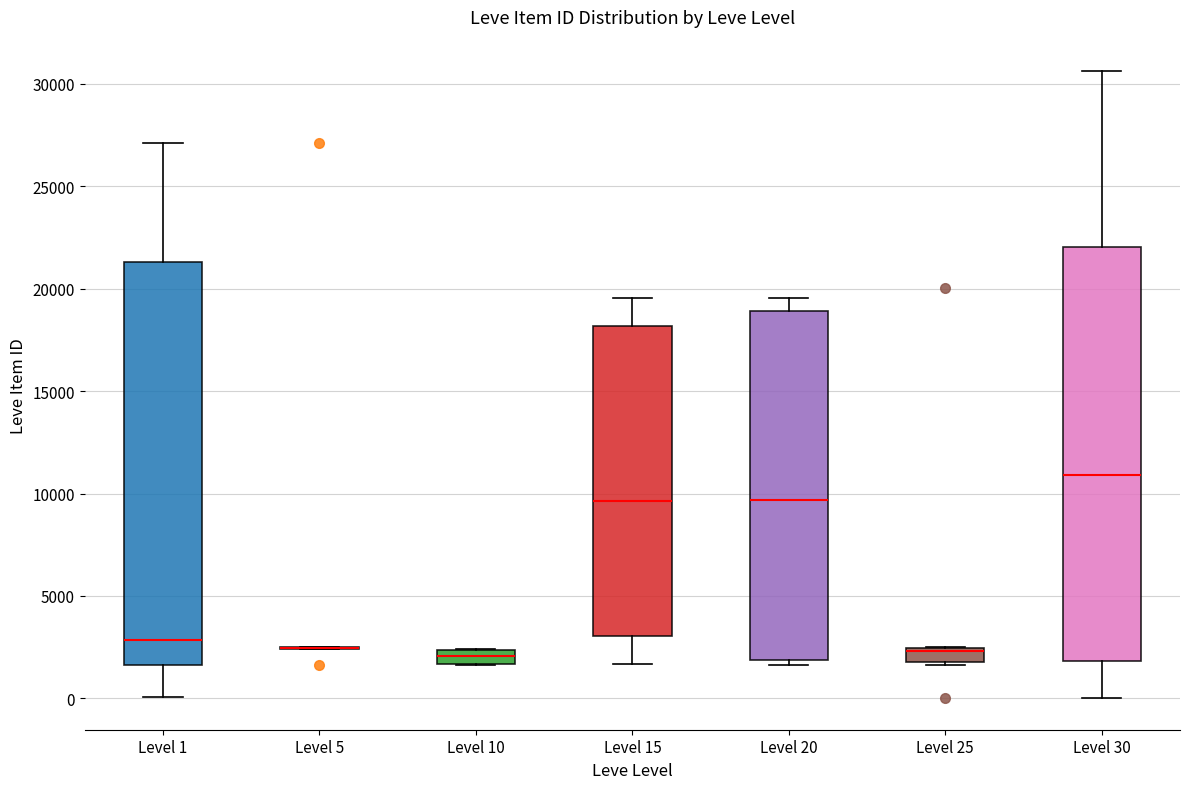

Where is the lower edge of the box for Level 15 on the y-axis? The values are not printed on the chart, so give them approximately, as read against the axis.

3000